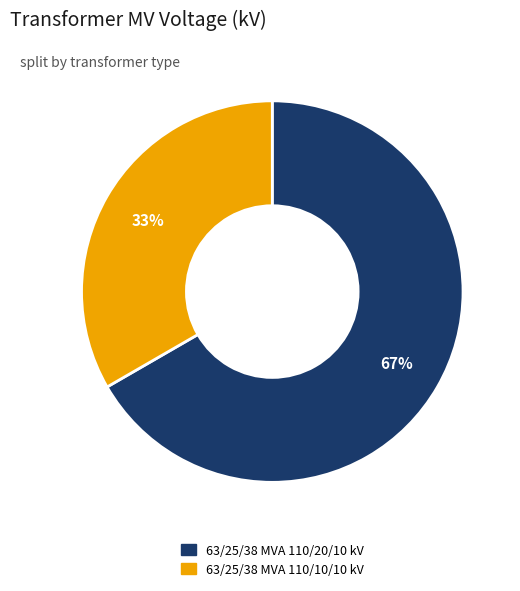

Does 63/25/38 MVA 110/20/10 kV account for over 50% of the chart?

Yes